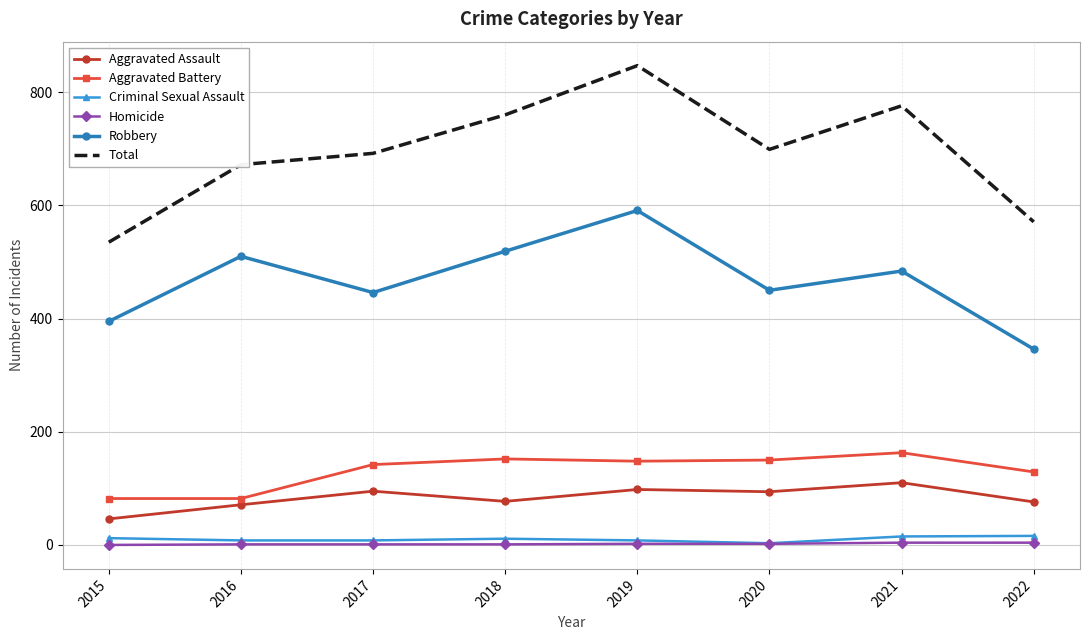

What is the maximum value shown in the chart?

847